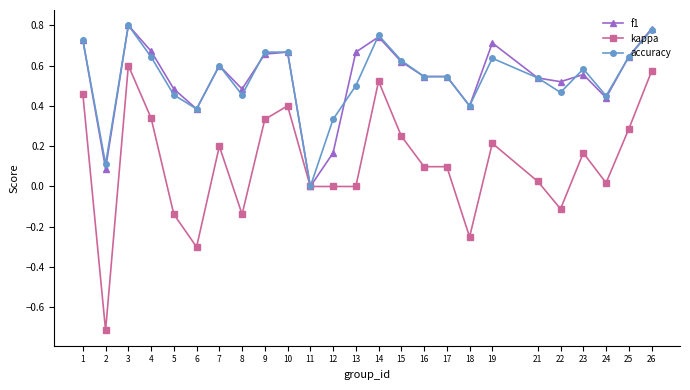

What is the total value across all series at 23?

1.3